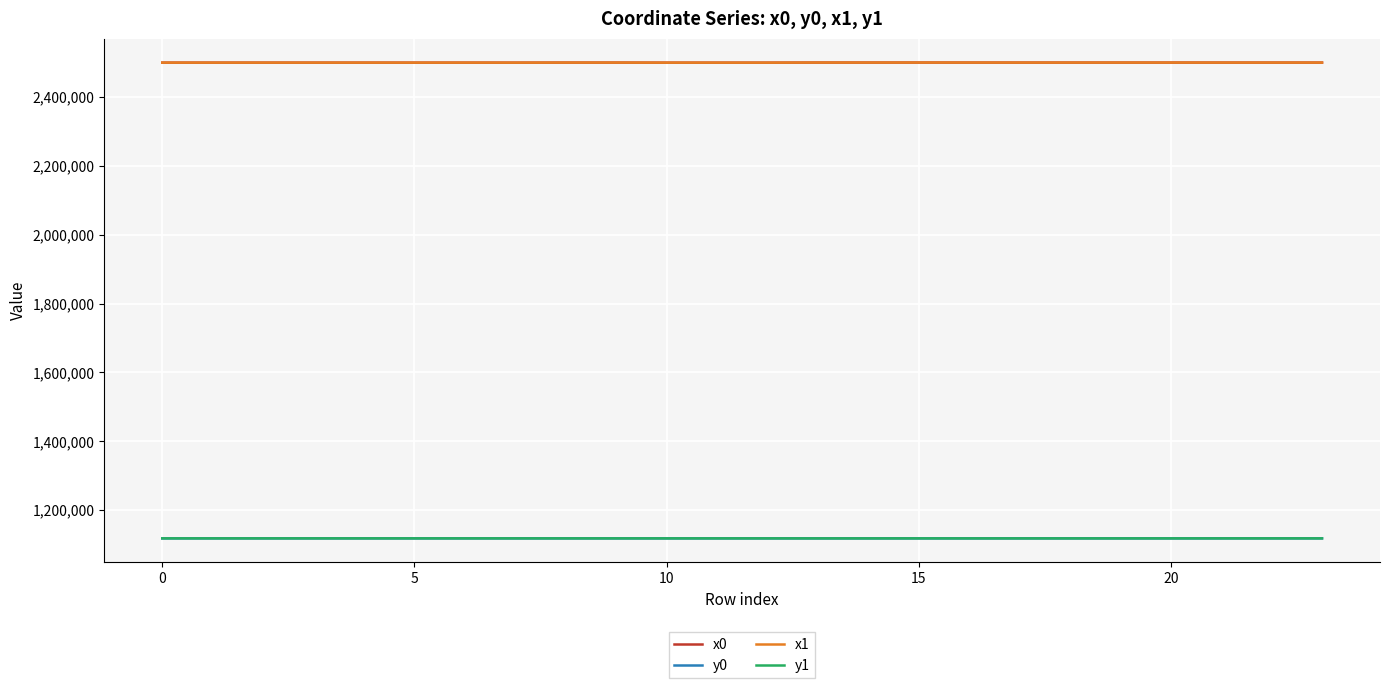

What are all the series names shown in the legend?

x0, y0, x1, y1